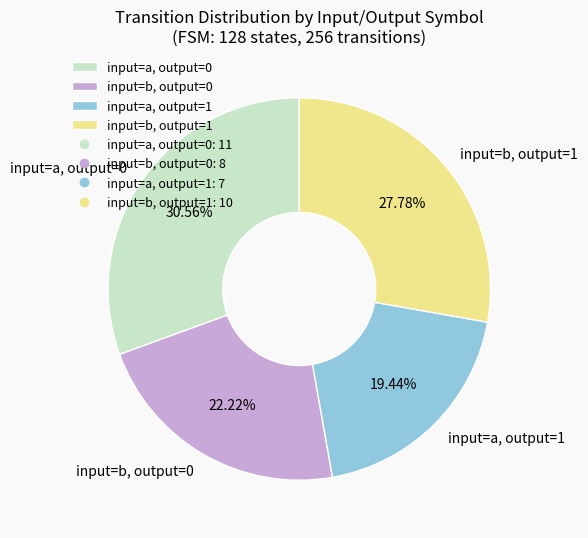

Which slice is the smallest?

input=a, output=1